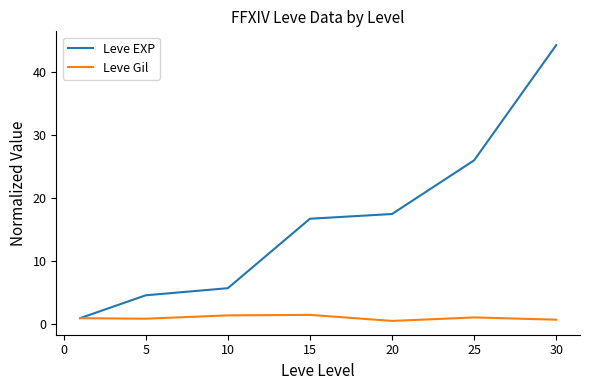

Which series has the widest spread of values?

Leve EXP